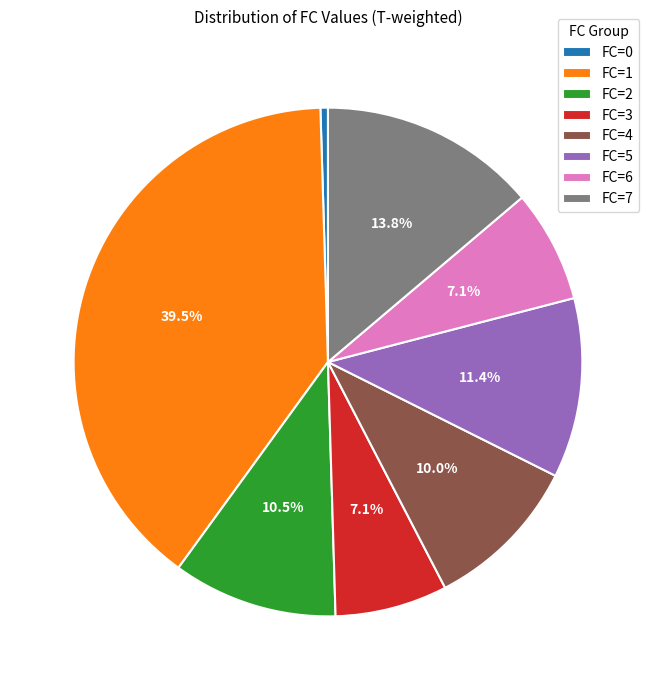

Approximately how many times larger is the value at FC=6 compared to FC=4?

0.7